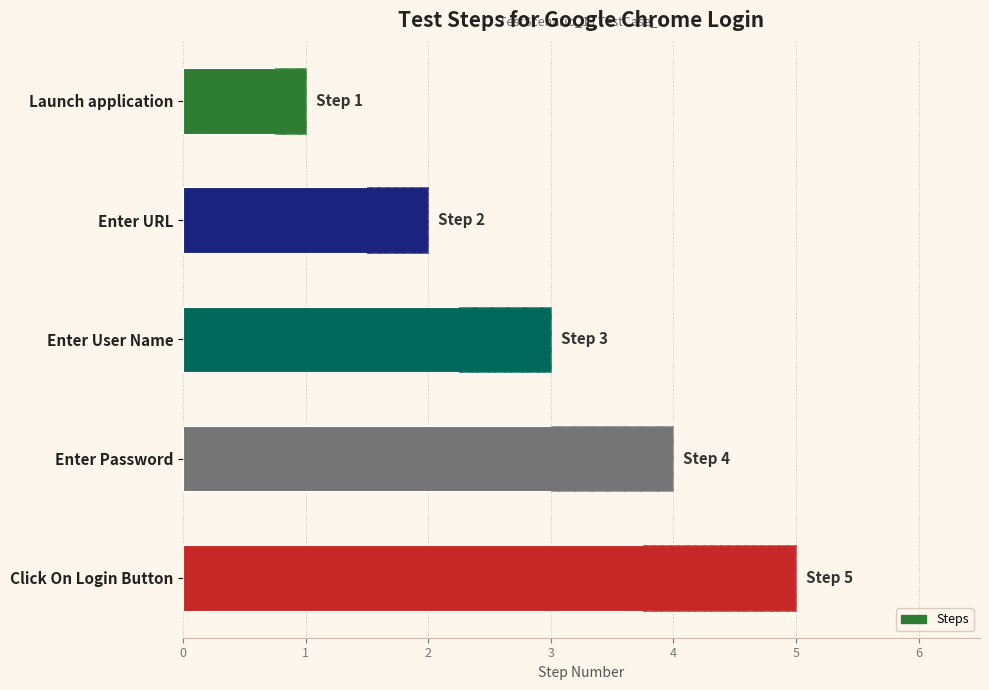

Reading left to right, transcribe all the data shown in this chart.

1	2	3	4	5